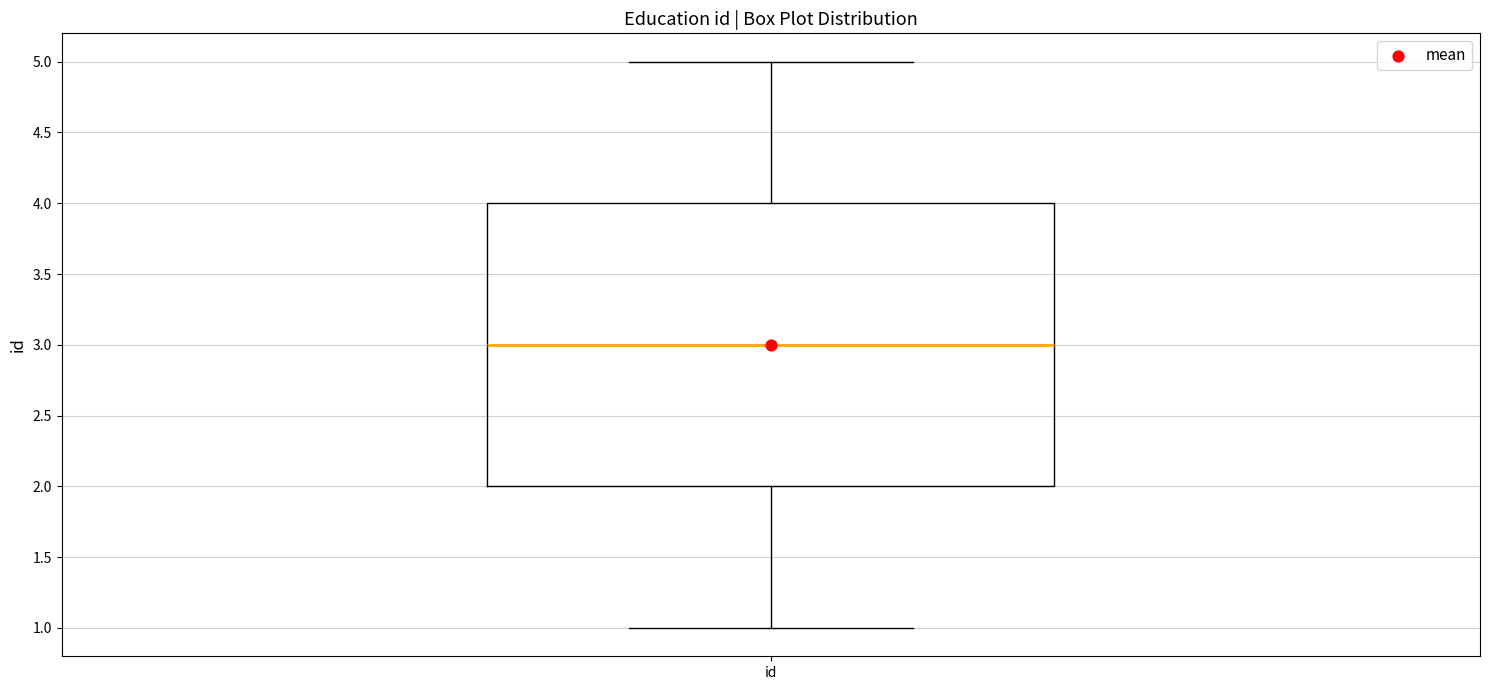

Transcribe this box plot: give where the median line is, the range the box spans, and where the two whiskers end, as read against the y-axis. The values are not printed on the chart, so give them approximately, as read against the axis.

median 3, box 2 to 4, whiskers 1 to 5